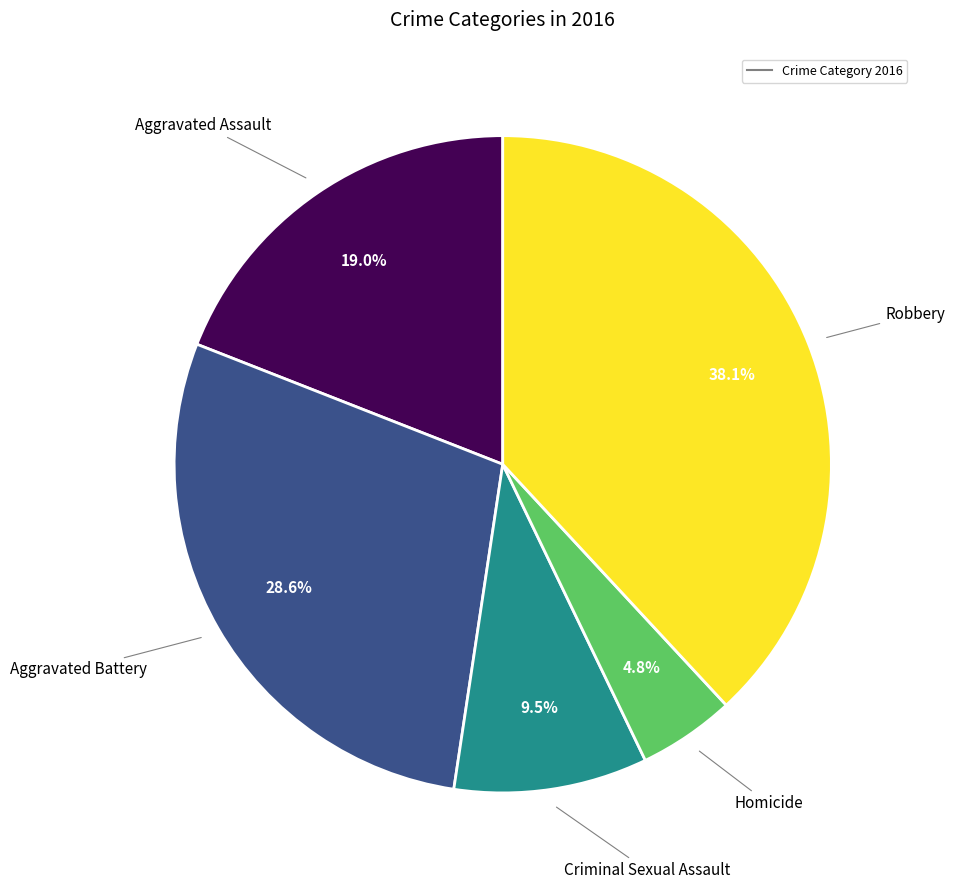

Is there a majority slice in this chart?

No